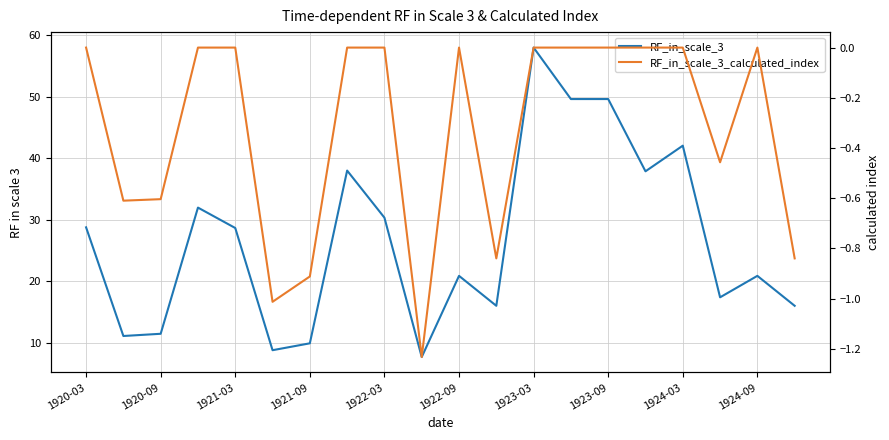

What is the minimum value shown in the chart?

-1.2